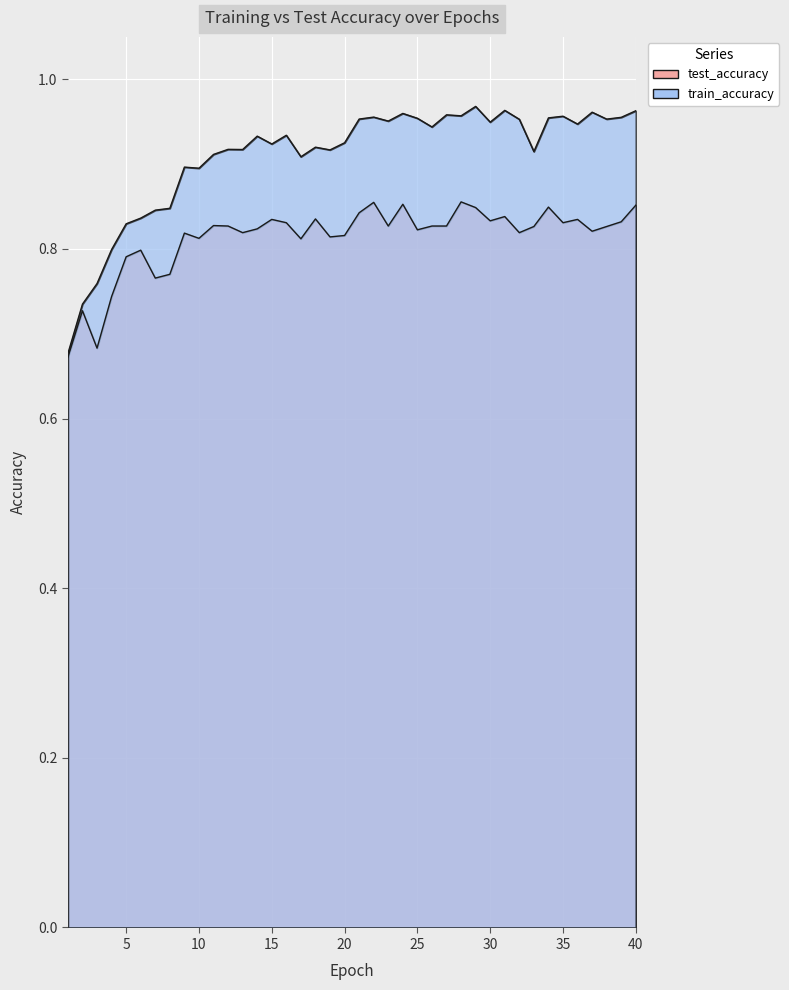

Which series has the largest total across all categories?

train_accuracy